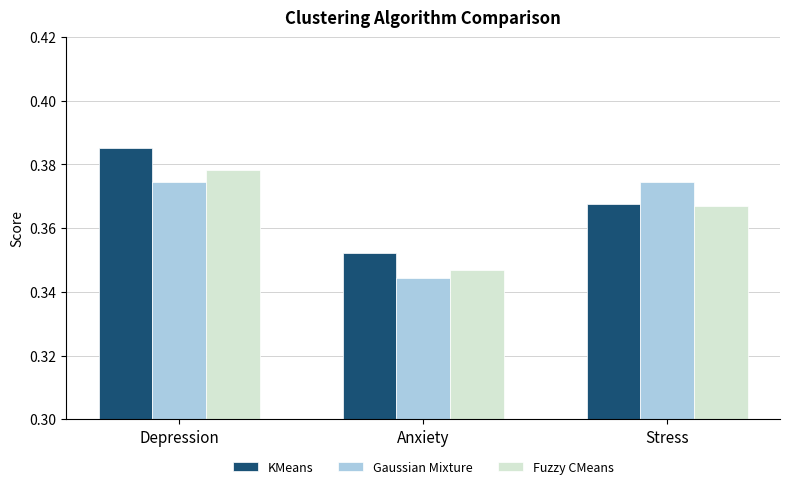

At how many categories does at least one series exceed 0?

3